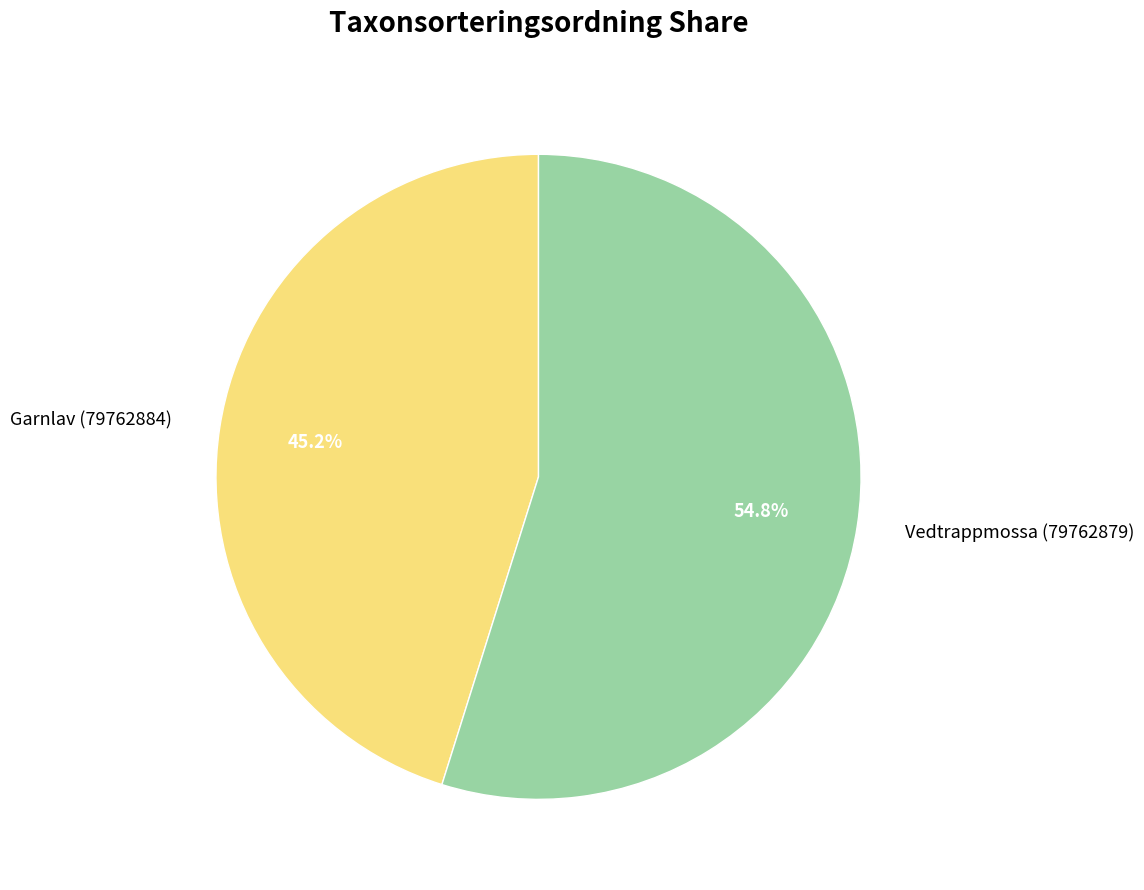

To the nearest percent, what is the combined percentage of Garnlav (79762884) and Vedtrappmossa (79762879)?

100%